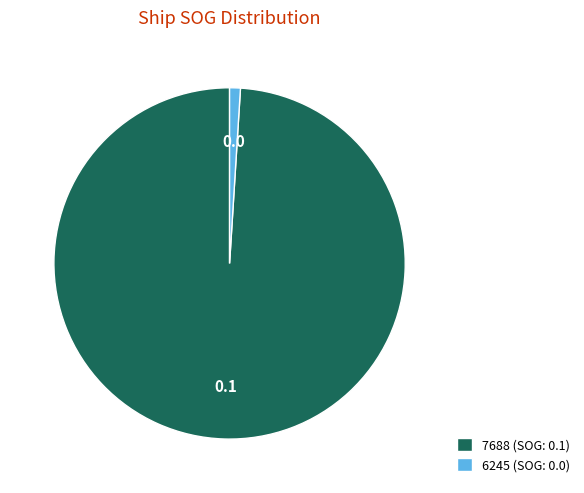

How many segments does this pie chart have?

2